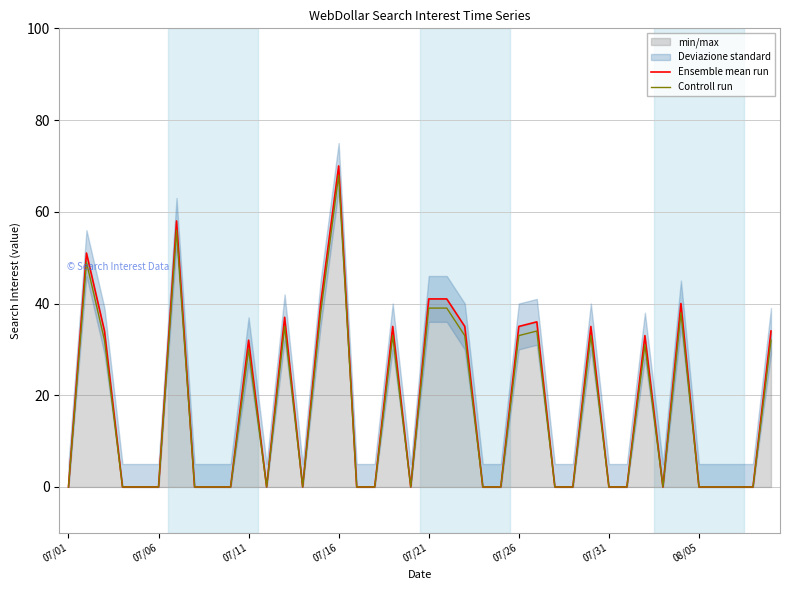

Reading right to left, extract all data points from this chart.

Ensemble mean run: 34	0	0	0	0	40	0	33	0	0	35	0	0	36	35	0	0	35	41	41	0	35	0	0	70	40	0	37	0	32	0	0	0	58	0	0	0	34	51	0
Controll run: 32	0	0	0	0	38	0	31	0	0	33	0	0	34	33	0	0	33	39	39	0	33	0	0	68	38	0	35	0	30	0	0	0	56	0	0	0	32	49	0